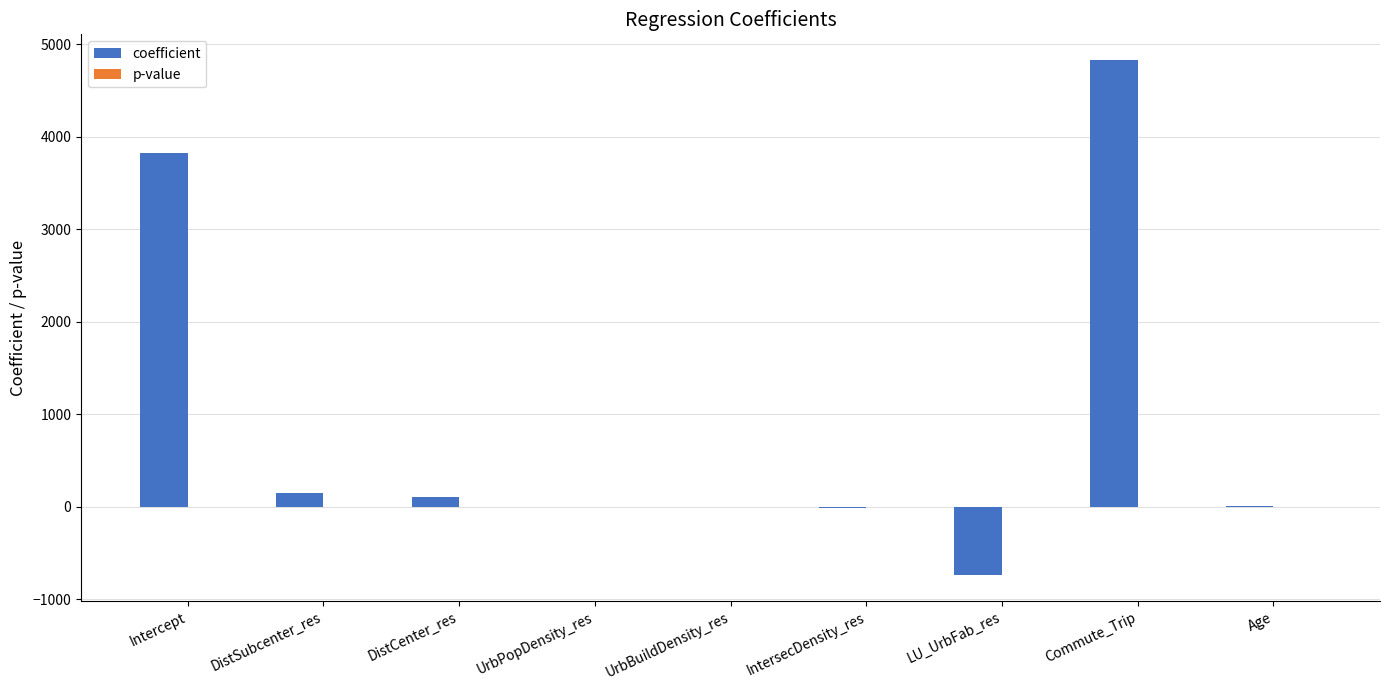

At which label does coefficient reach its peak?

Commute_Trip